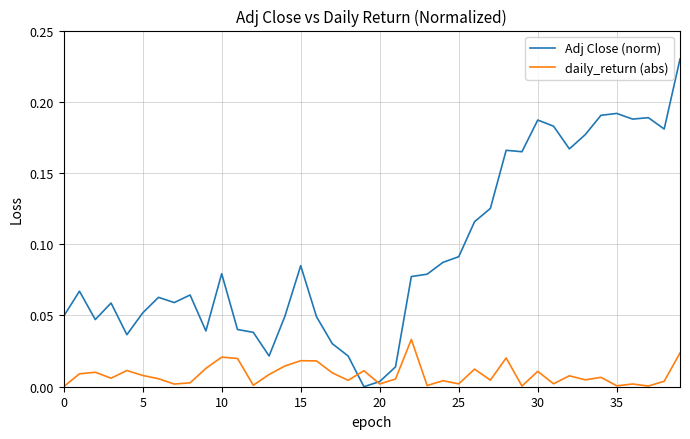

Which series has the largest range (max minus min)?

Adj Close (norm)